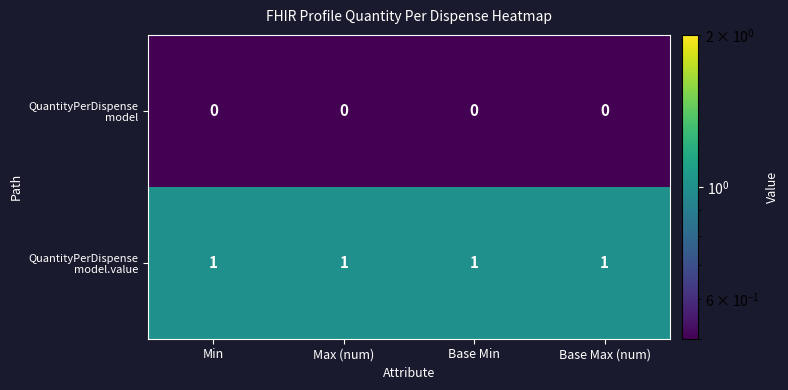

At how many categories does at least one series exceed 0?

4